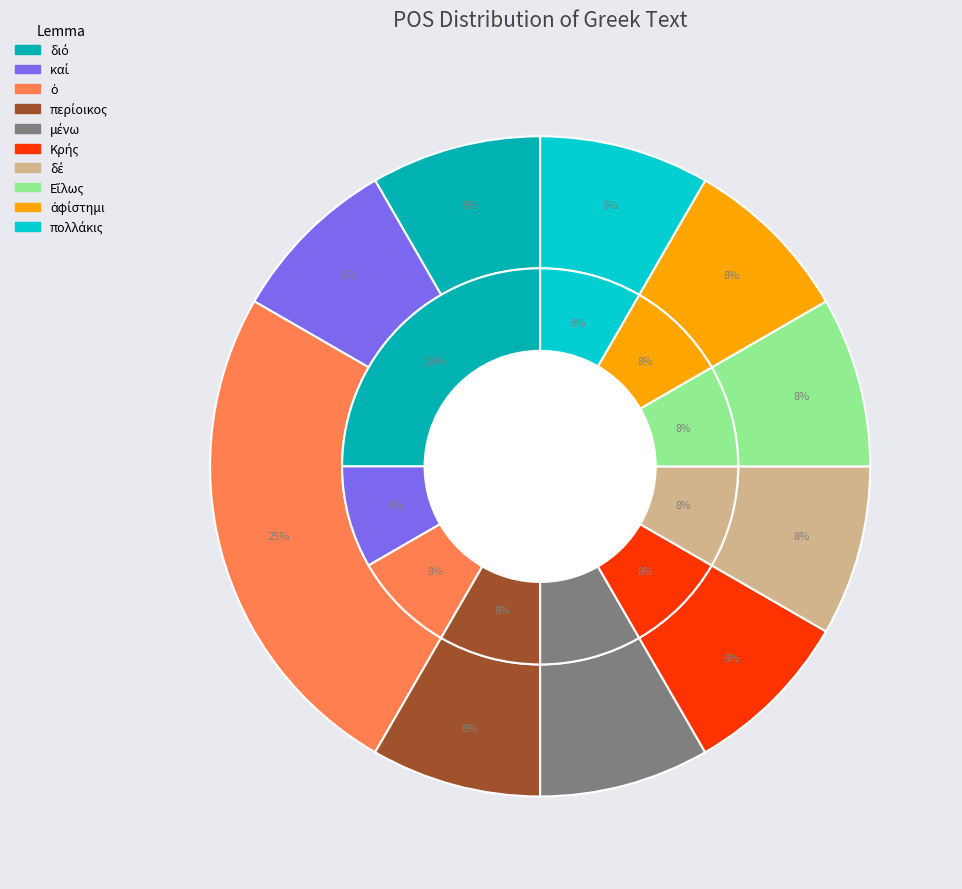

Does περίοικος account for over 50% of the chart?

No